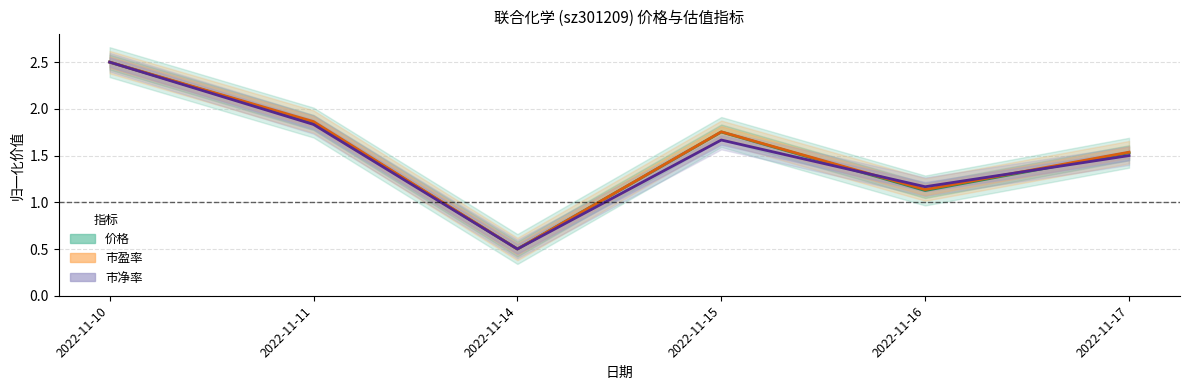

Reading left to right, list all the values displayed in this chart.

价格: 2022-11-10=2.5	2022-11-11=1.9	2022-11-14=0.5	2022-11-15=1.8	2022-11-16=1.1	2022-11-17=1.5
市盈率: 2022-11-10=2.5	2022-11-11=1.9	2022-11-14=0.5	2022-11-15=1.8	2022-11-16=1.1	2022-11-17=1.5
市净率: 2022-11-10=2.5	2022-11-11=1.8	2022-11-14=0.5	2022-11-15=1.7	2022-11-16=1.2	2022-11-17=1.5